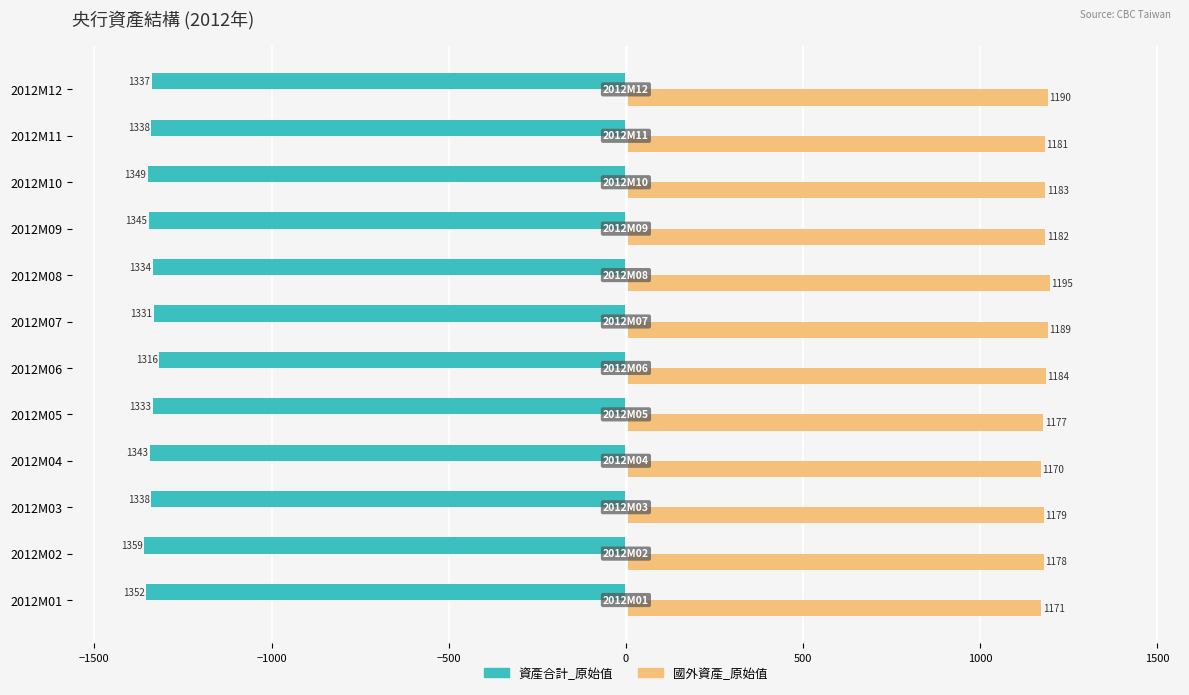

What are all the series names shown in the legend?

資產合計_原始值, 國外資產_原始值